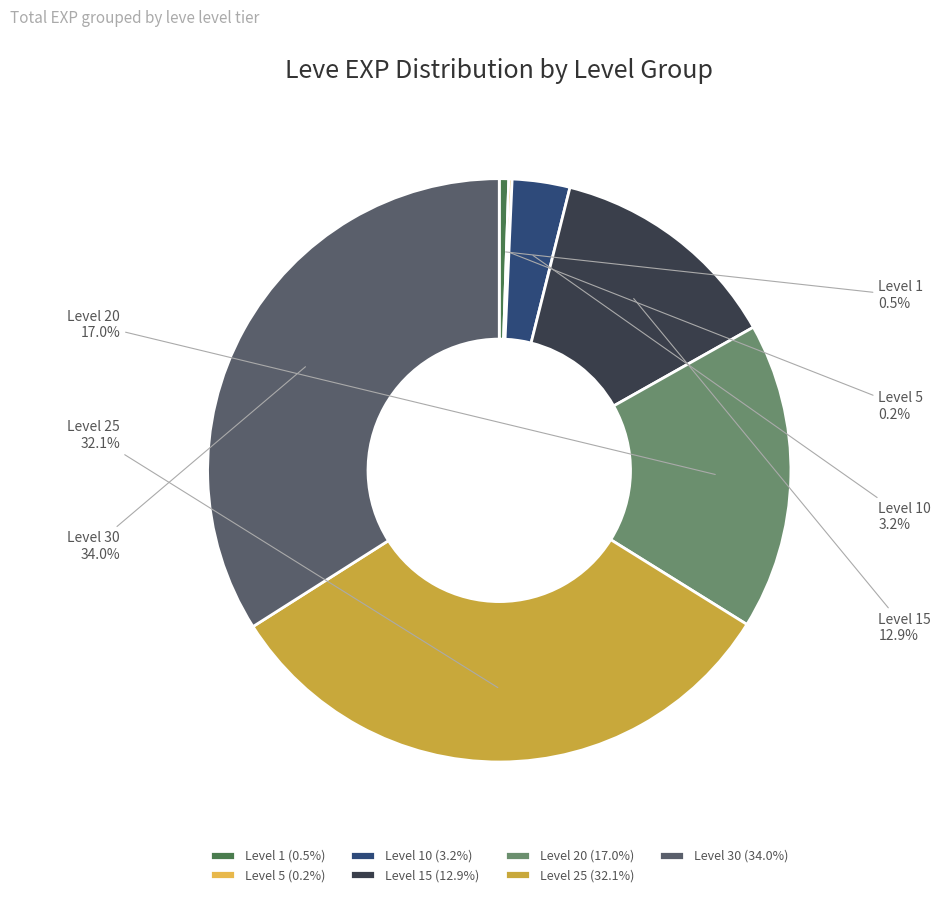

Between Level 10 and Level 15, which is larger?

Level 15